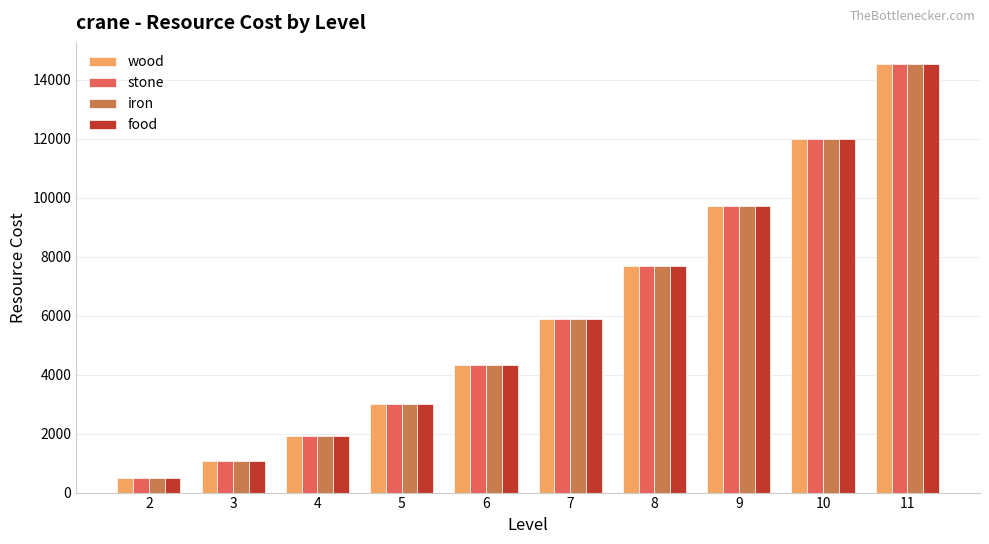

What is the sum of all wood values?

60600